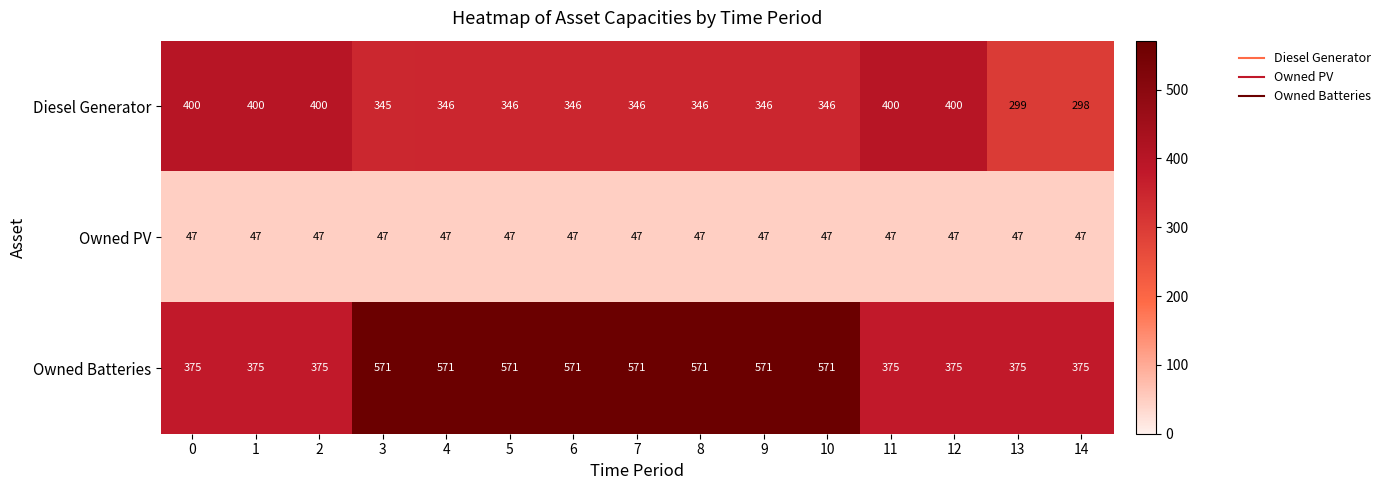

Is the value of Owned PV at 13 greater than the value of Owned Batteries at 0?

No